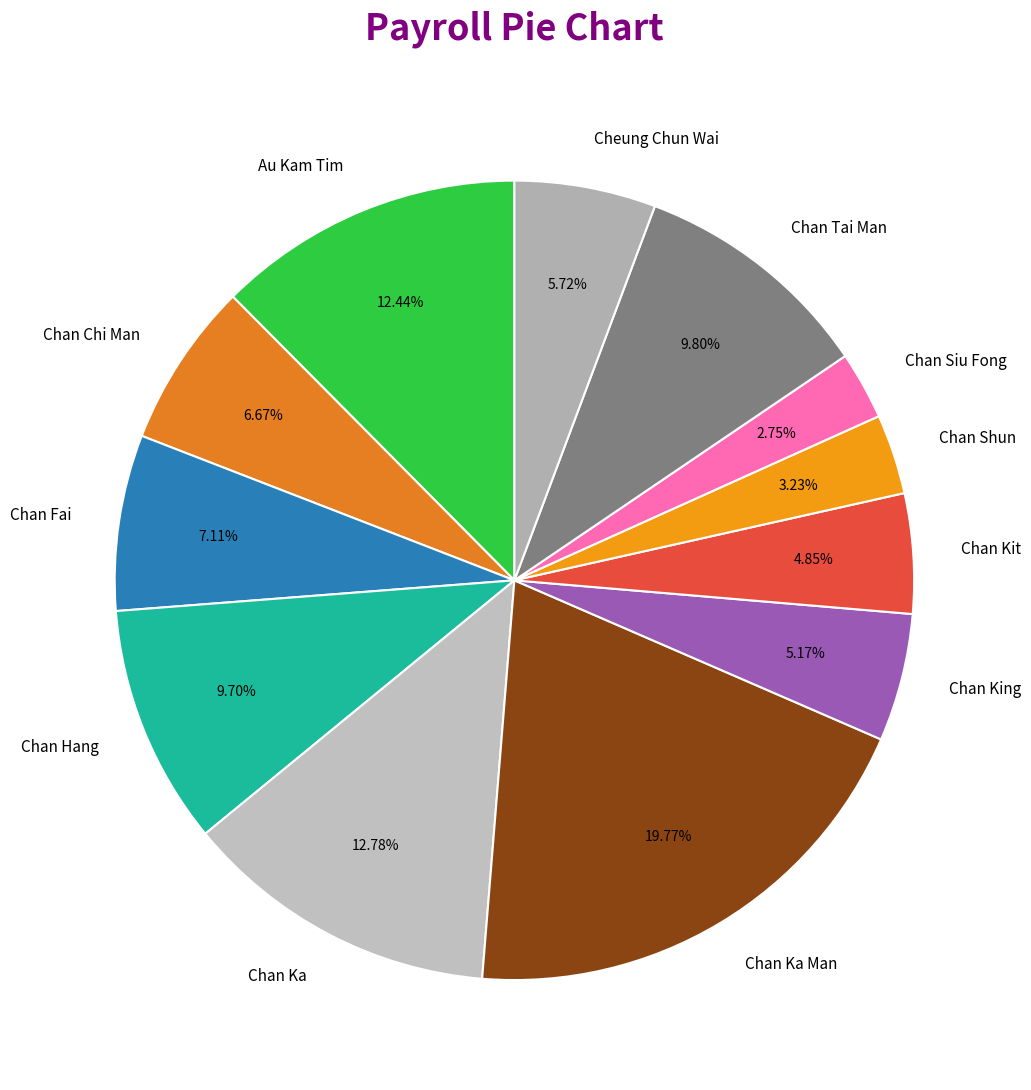

Is it true that Chan Tai Man is 10% of the pie?

True